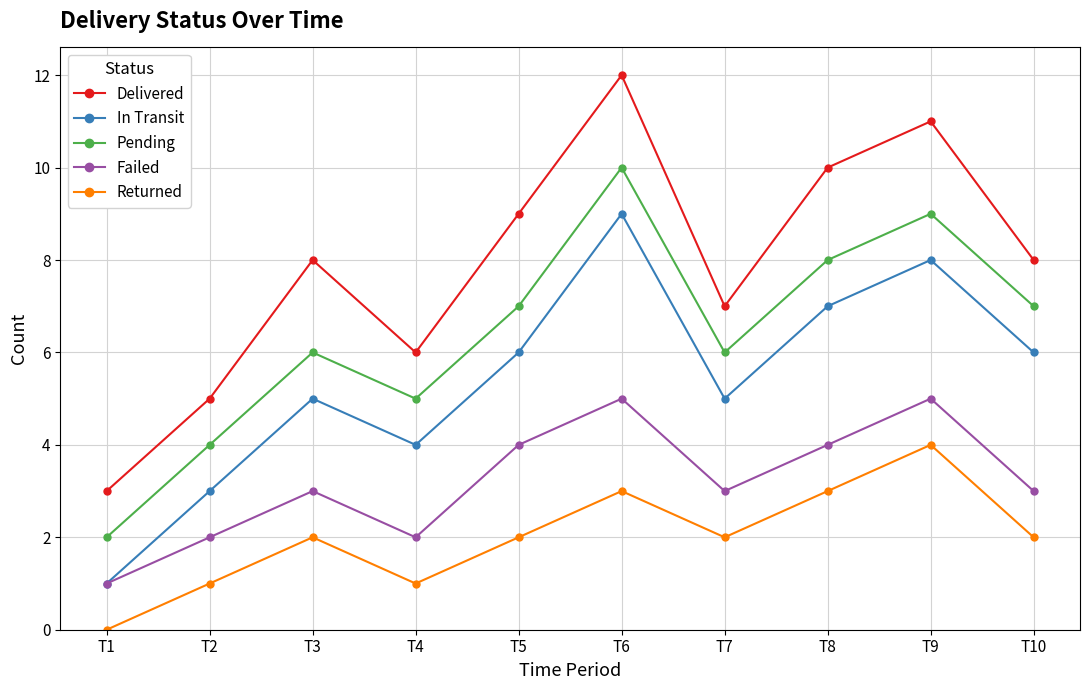

What is the difference between the second highest and minimum values in the Delivered series?

8